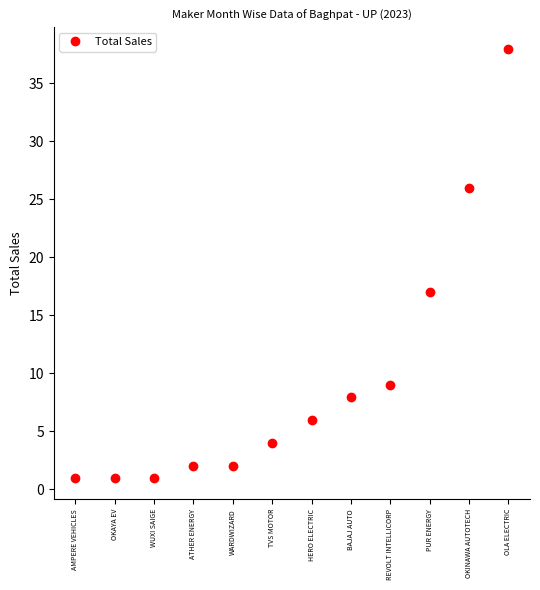

Reading right to left, what are all the values shown in this chart?

OLA ELECTRIC=38	OKINAWA AUTOTECH=26	PUR ENERGY=17	REVOLT INTELLICORP=9	BAJAJ AUTO=8	HERO ELECTRIC=6	TVS MOTOR=4	WARDWIZARD=2	ATHER ENERGY=2	WUXI SAIGE=1	OKAYA EV=1	AMPERE VEHICLES=1